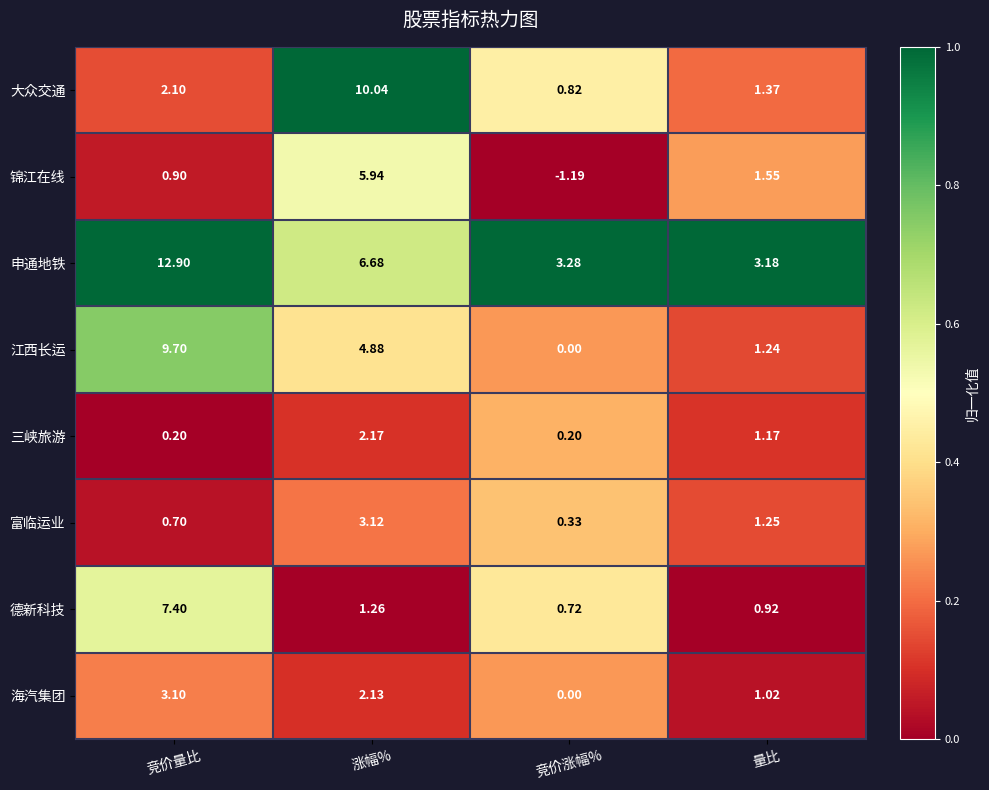

Which series has the largest range (max minus min)?

申通地铁